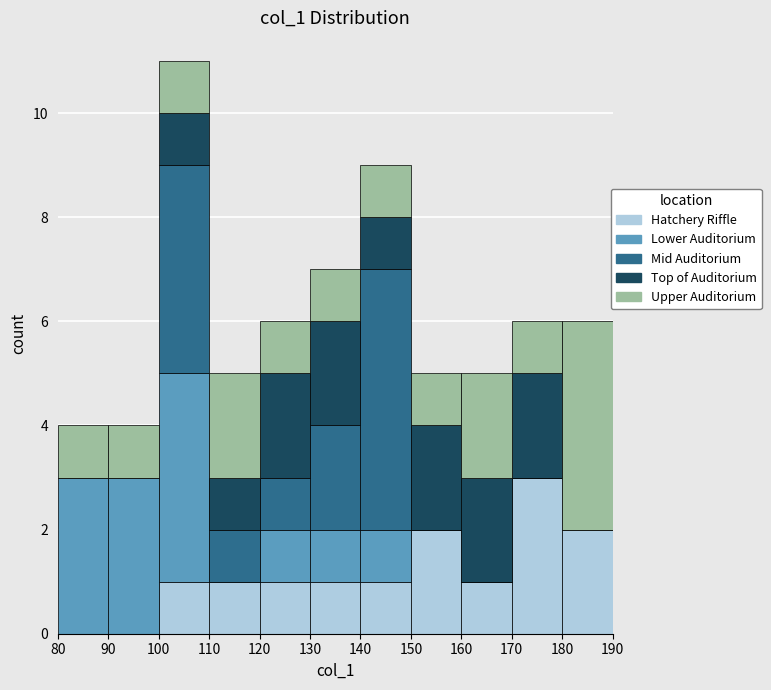

What is the total height of the stacked bar covering 160 to 170 on the x-axis? The values are not printed on the chart, so give them approximately, as read against the axis.

5